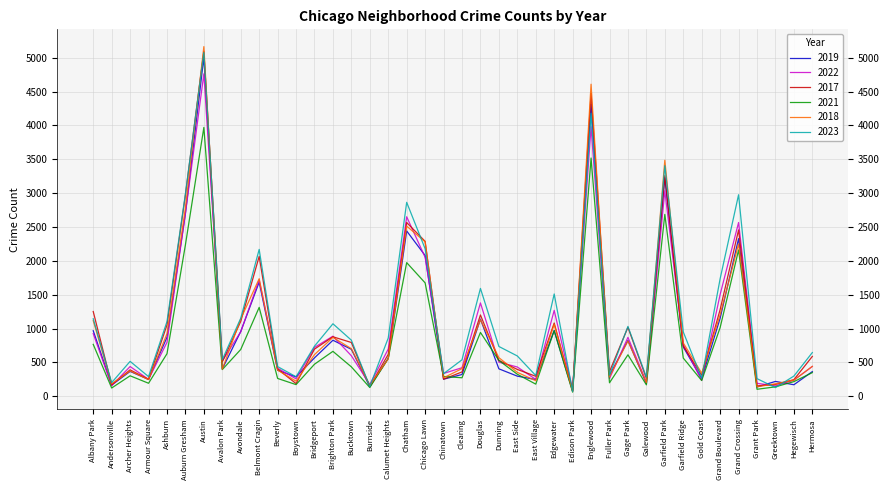

The value of 2023 at Gold Coast is 268. True or false?

True